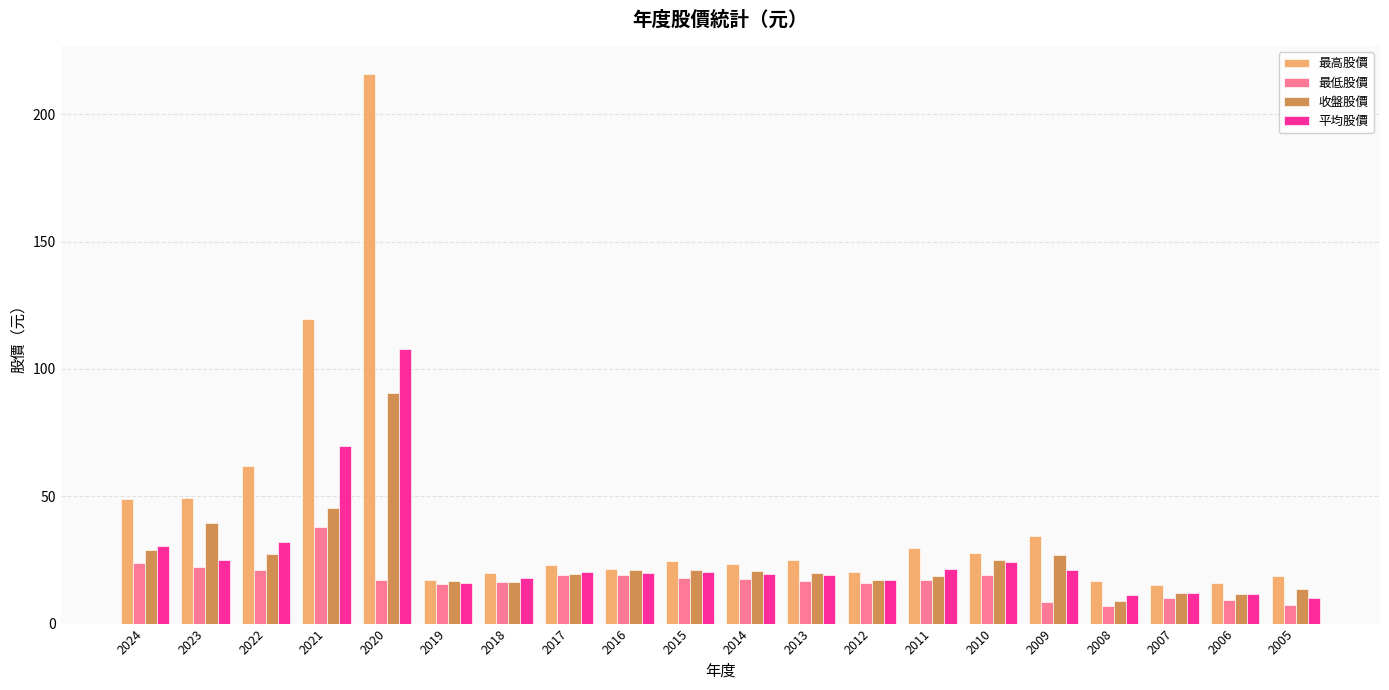

How many distinct data groups are displayed?

4